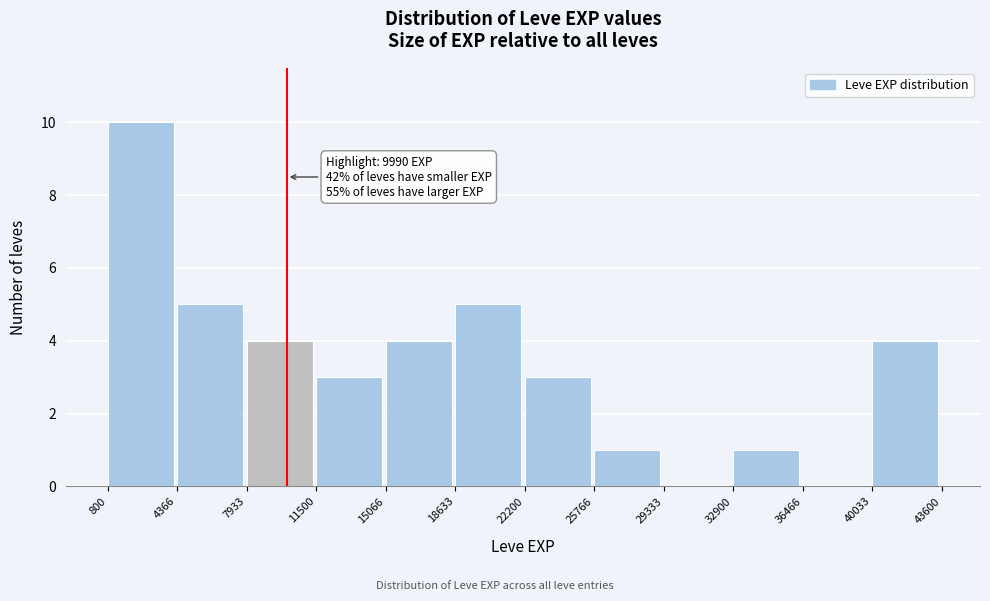

Over which range of the x-axis is the bar tallest?

800 to 4366